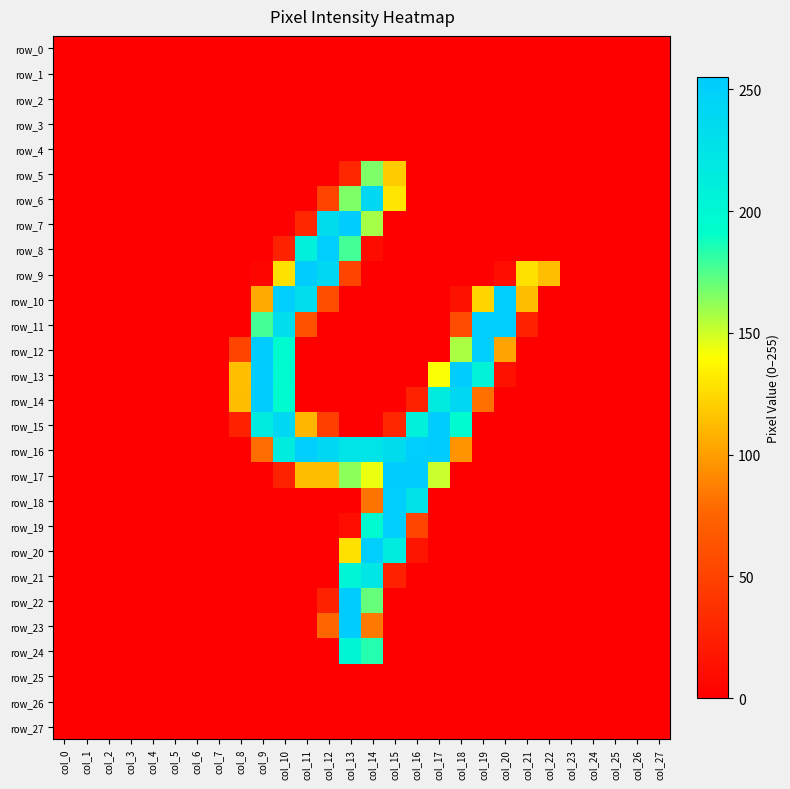

Which category has the lowest value across all series?

col_0